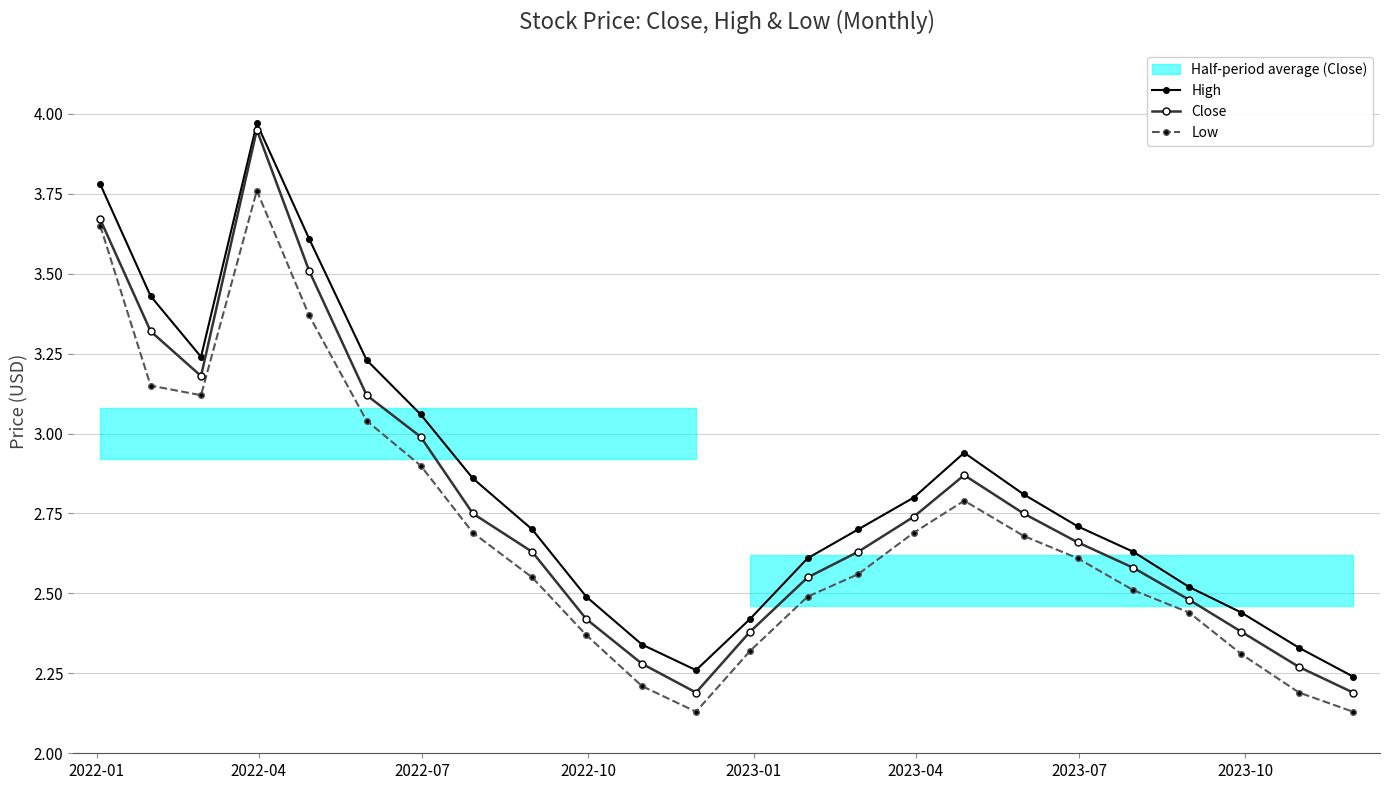

True or false: Low has more than 2 interior local peaks.

False